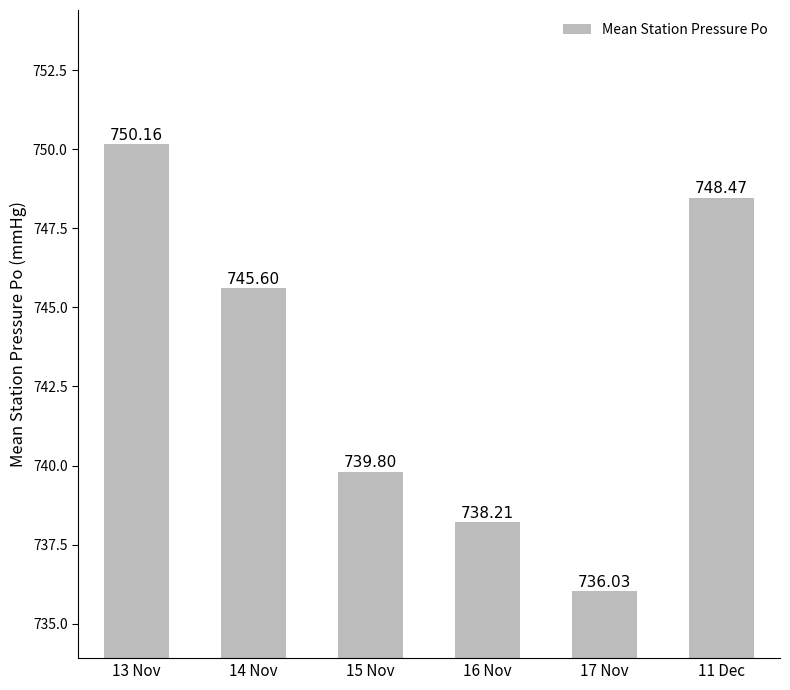

Reading left to right, list all the values displayed in this chart.

13 Nov=750.2	14 Nov=745.6	15 Nov=739.8	16 Nov=738.2	17 Nov=736.0	11 Dec=748.5